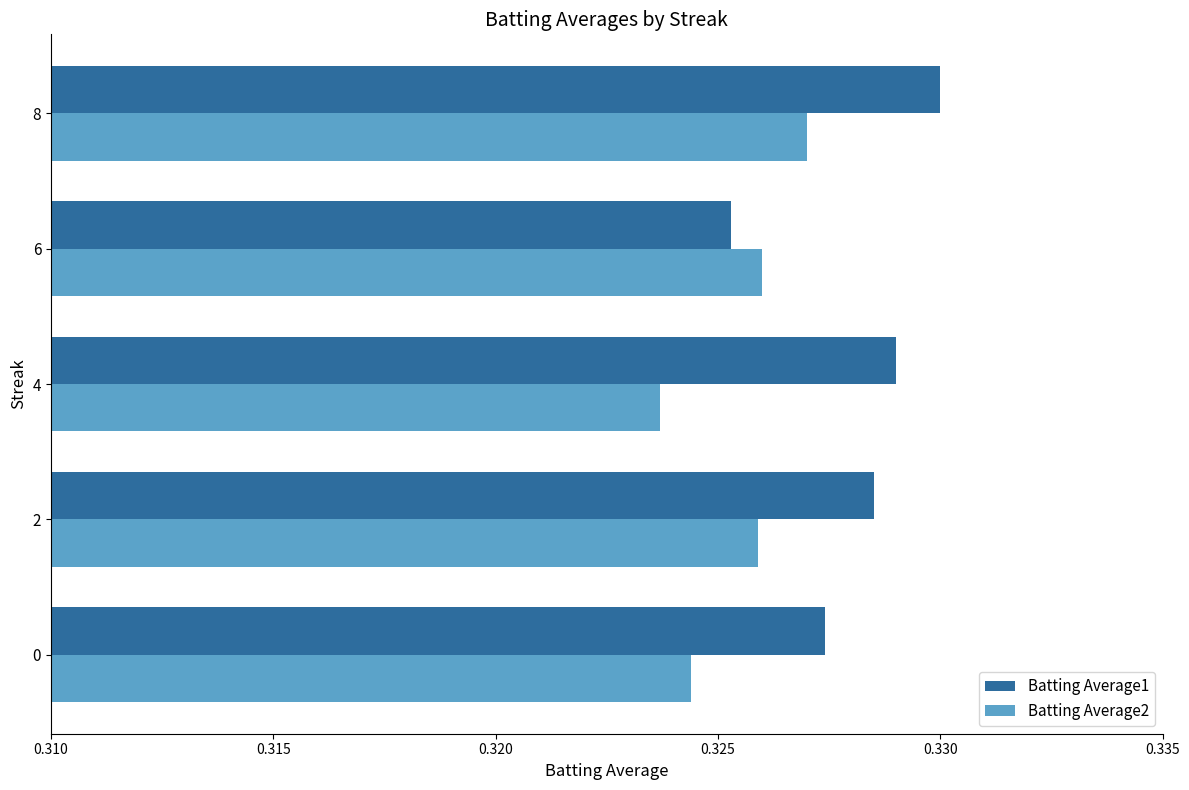

Which series has the widest spread of values?

Batting Average1